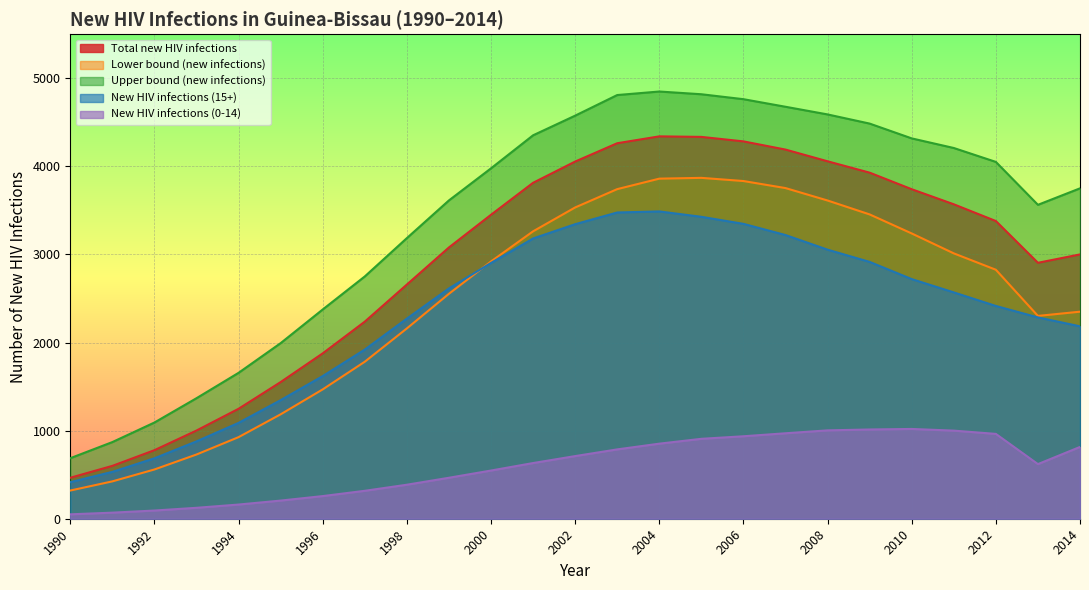

At which label is Lower bound (new infections) closest to 2094?

1998